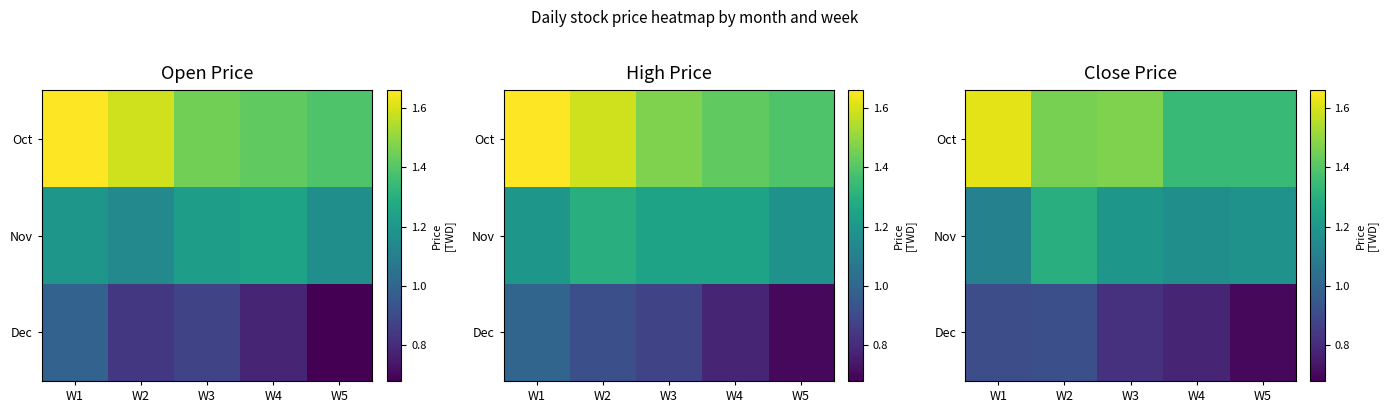

What is the smallest value displayed?

0.7